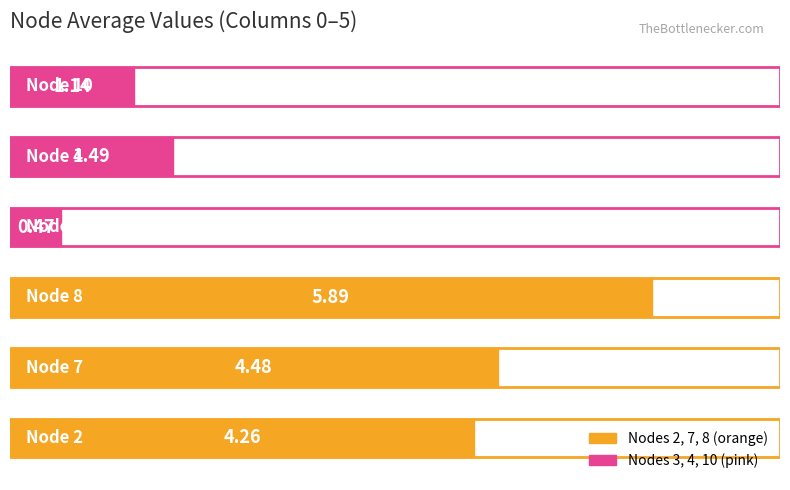

What is the difference between the second highest and minimum values?

4.0